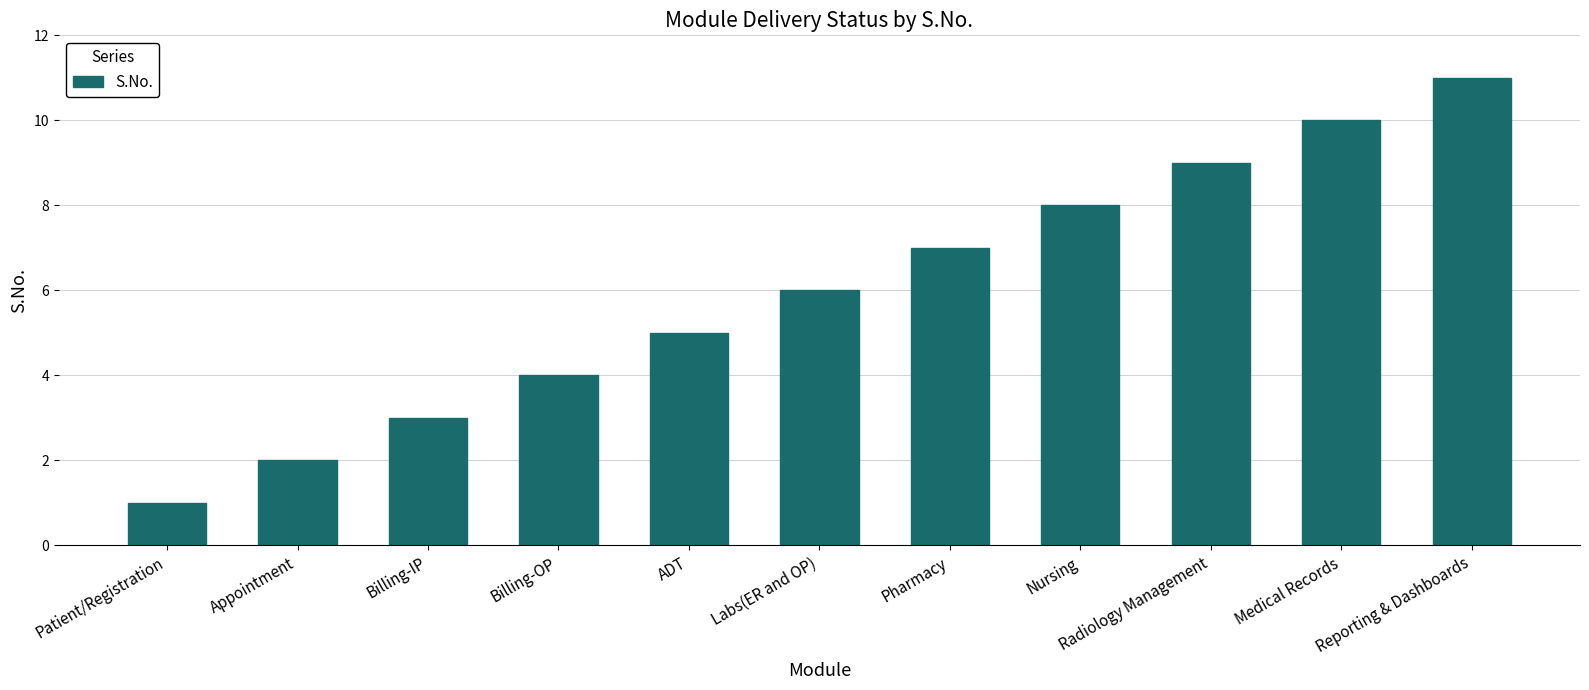

The chart shows a value of 3 at Billing-IP. True or false?

True